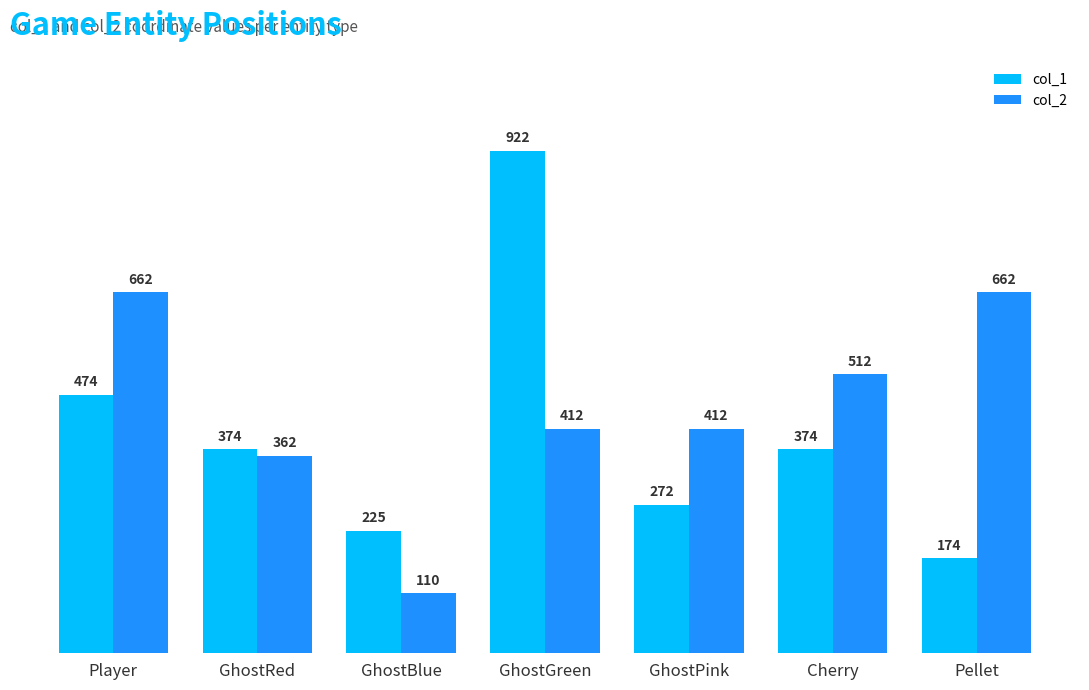

How many bars are there in each group?

2